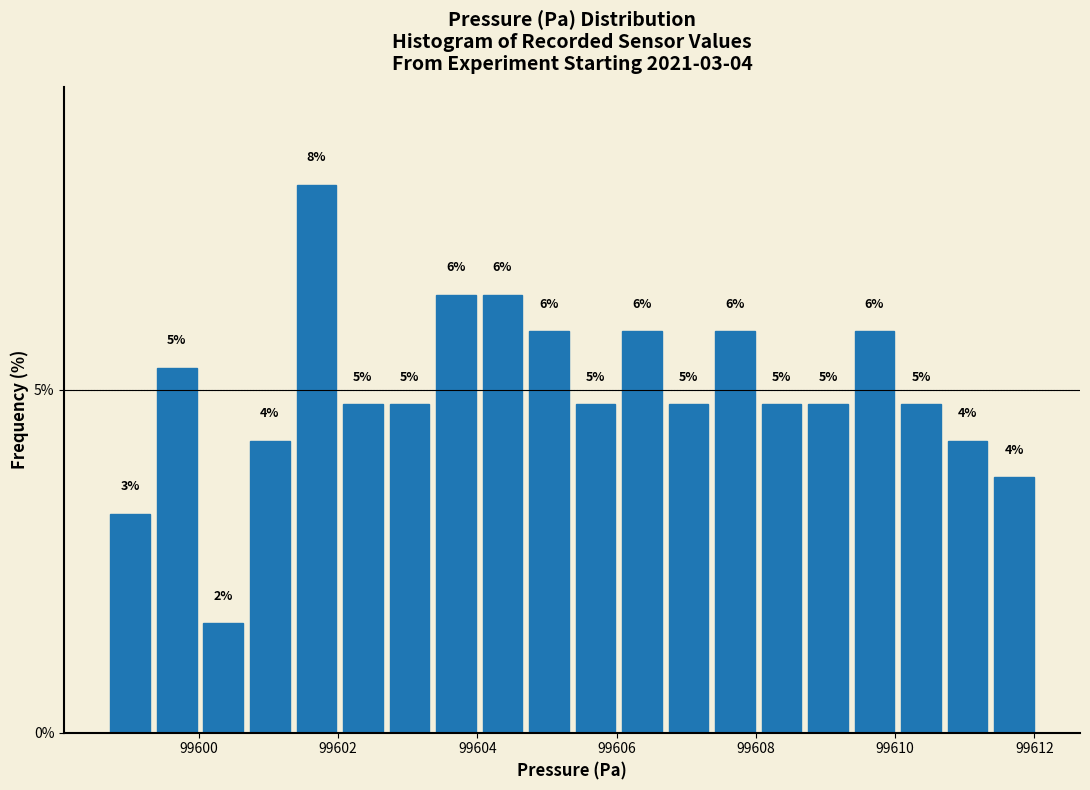

Around what value on the x-axis is the tallest bar? Give the approximate position of its centre, as read against the axis.

99601.6